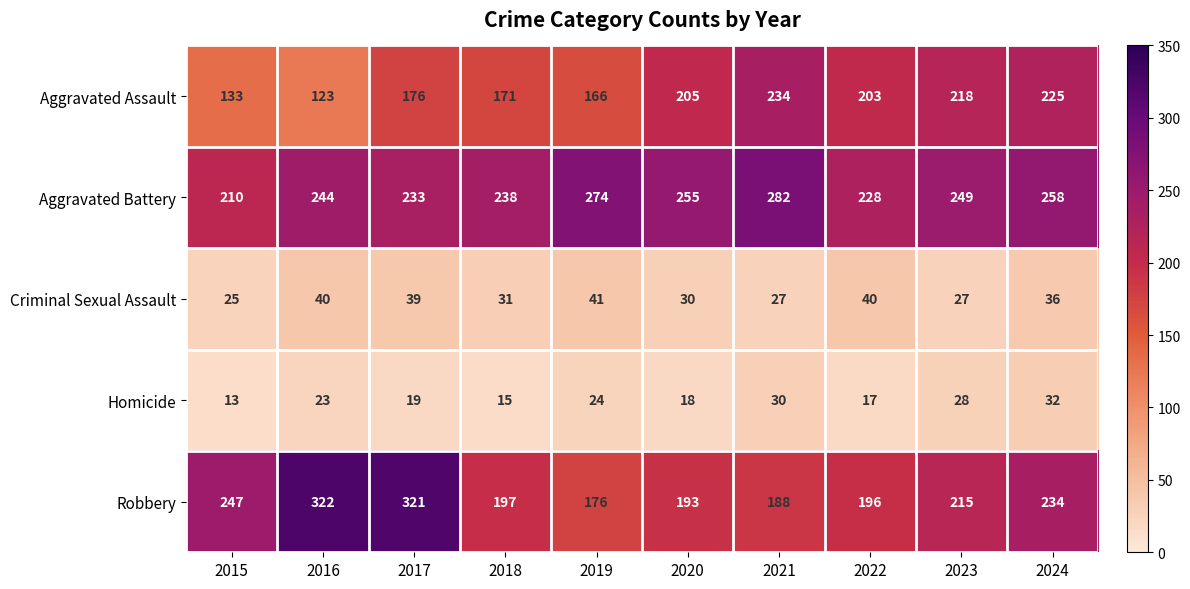

Where is Aggravated Battery nearest to the value 246?

2016